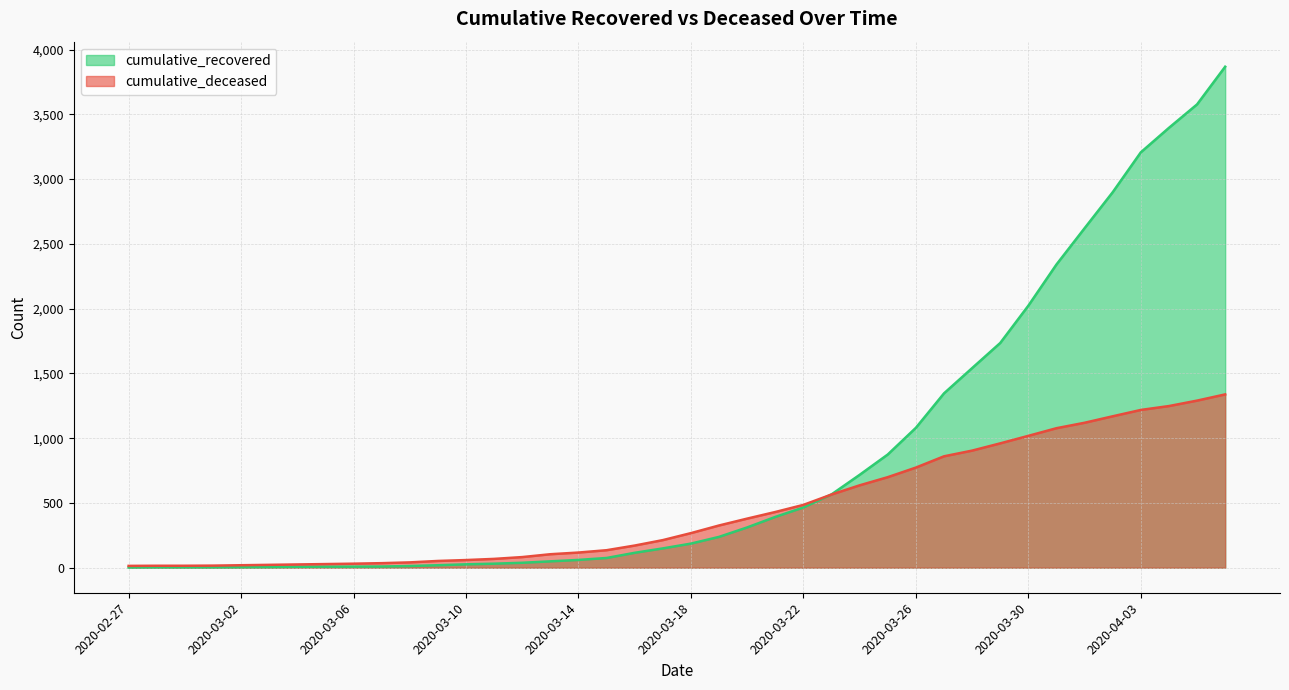

What is the average value of the cumulative_deceased series?

451